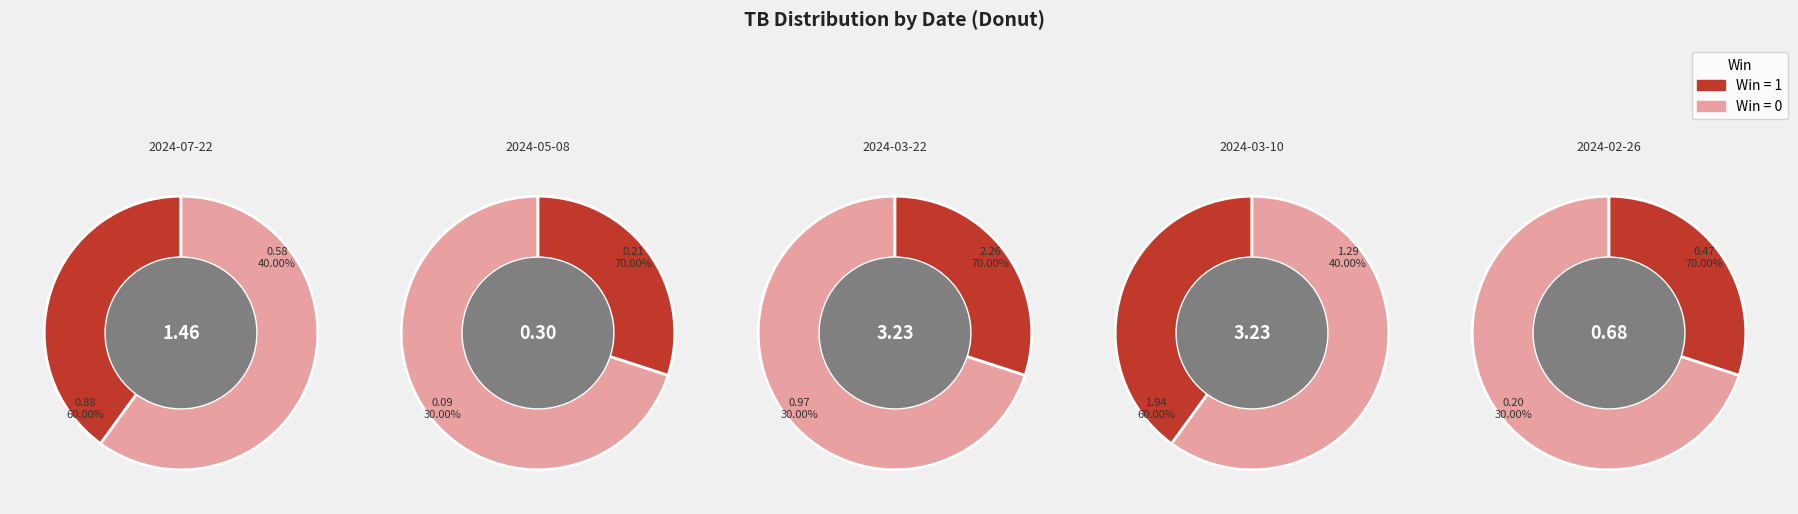

To the nearest percent, what percentage of the pie is 2024-03-22?

36%